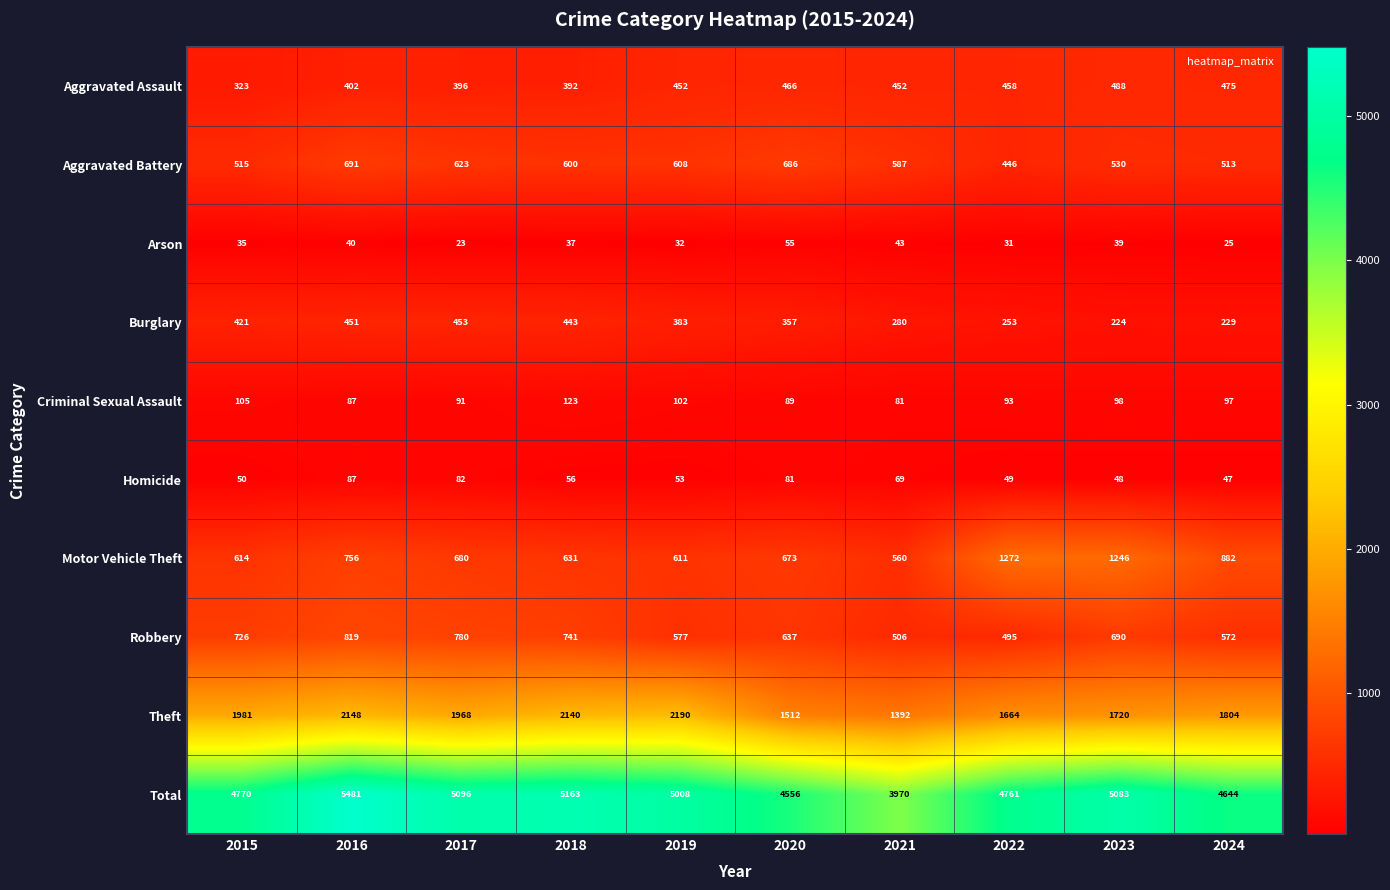

How many distinct data groups are displayed?

10